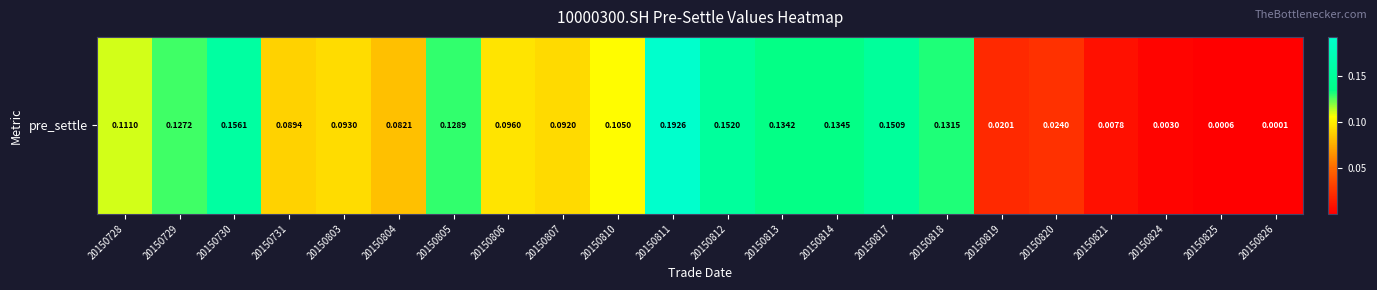

Reading left to right, list all the values displayed in this chart.

20150728=0.1	20150729=0.1	20150730=0.2	20150731=0.1	20150803=0.1	20150804=0.1	20150805=0.1	20150806=0.1	20150807=0.1	20150810=0.1	20150811=0.2	20150812=0.2	20150813=0.1	20150814=0.1	20150817=0.2	20150818=0.1	20150819=0.0	20150820=0.0	20150821=0.0	20150824=0.0	20150825=0.0	20150826=0.0